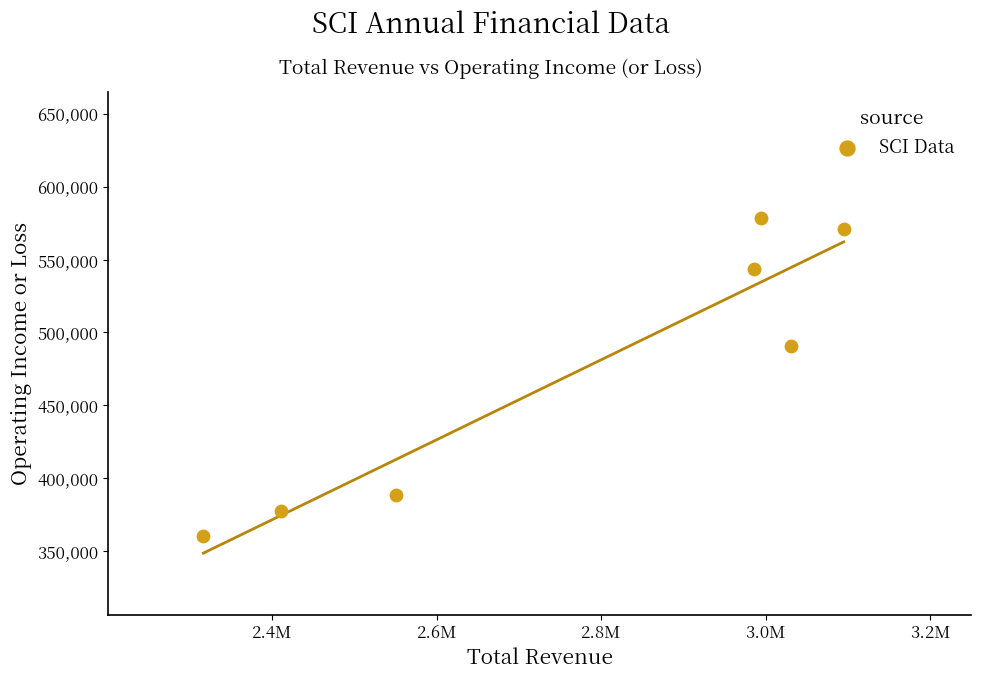

What is the average Y value?

472700